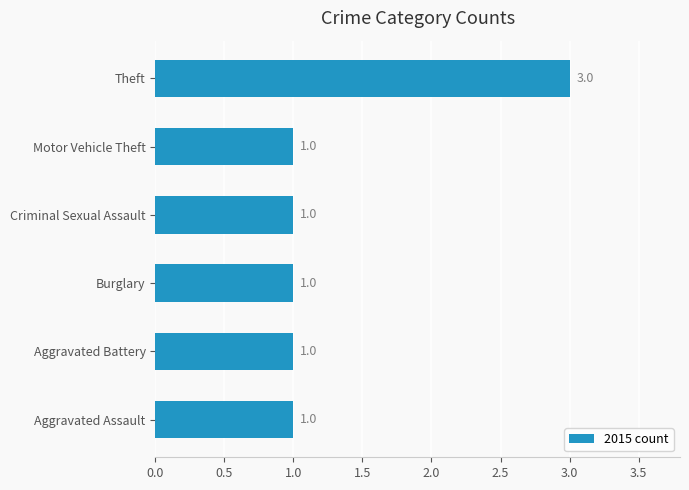

Which category has the highest value across all series?

Theft